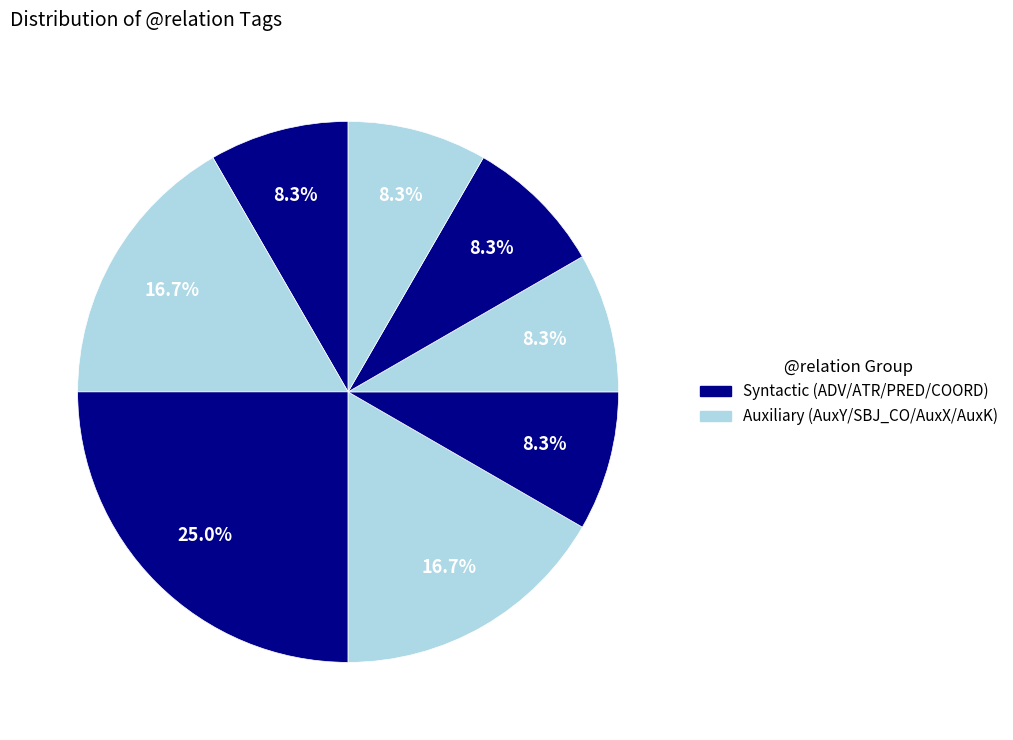

Does any single category account for the majority?

No